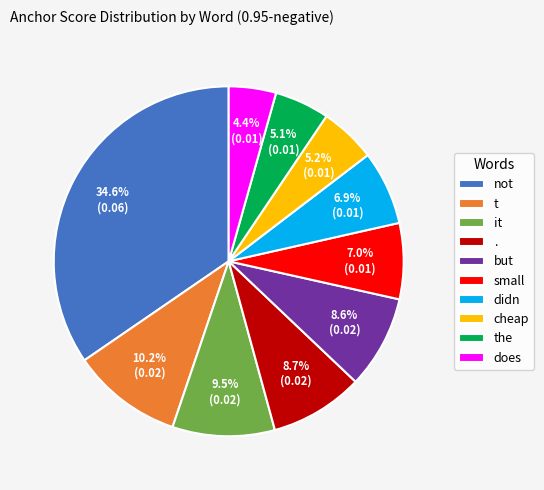

Between t and it, which is larger?

t